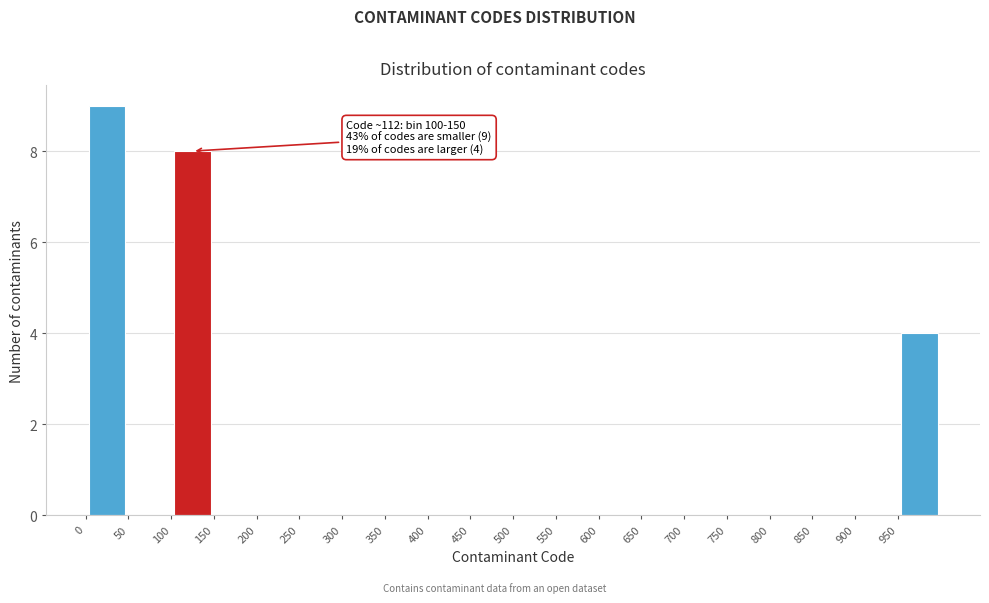

Which range on the x-axis has the tallest bar?

0 to 50